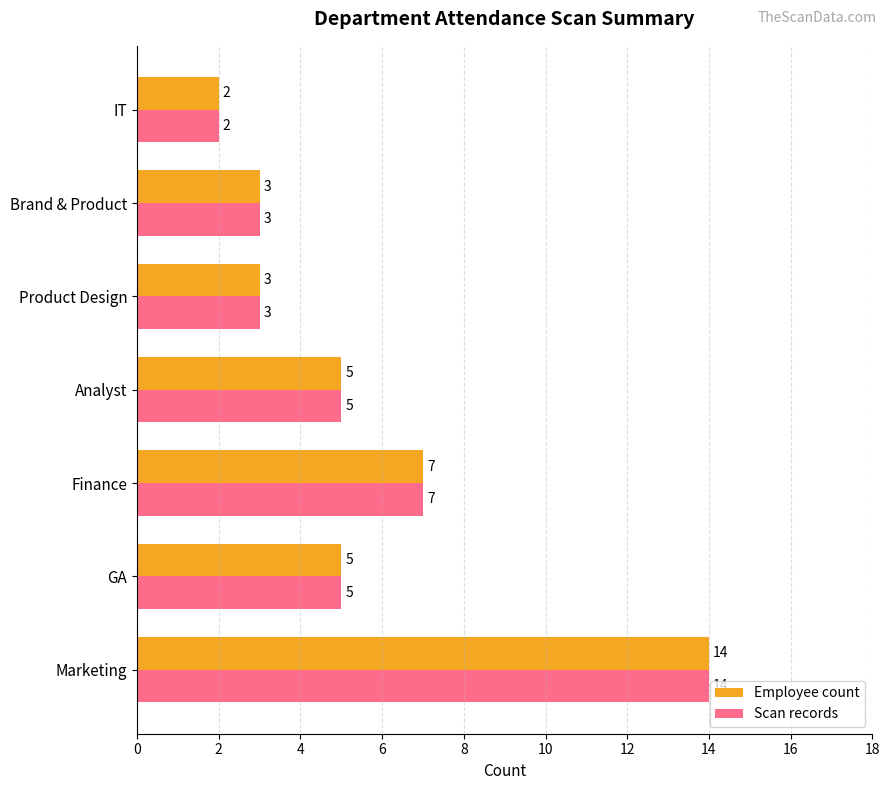

What is the sum of the Scan records values at GA and IT?

7